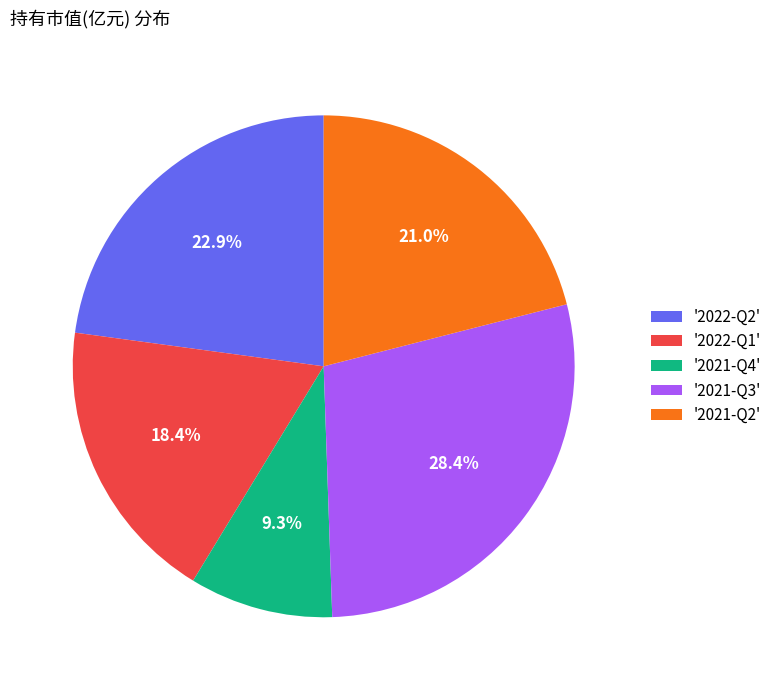

Between '2021-Q4' and '2021-Q3', which is larger?

'2021-Q3'